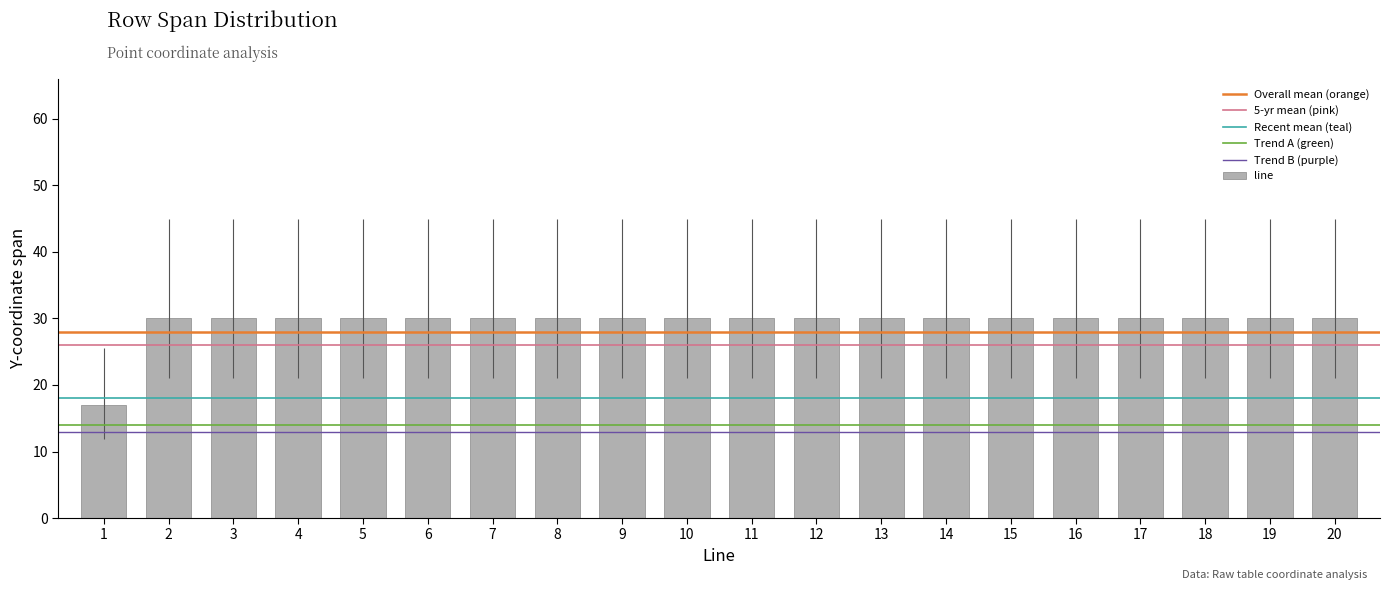

What is the ratio of the value at 10 to the value at 19?

1.0